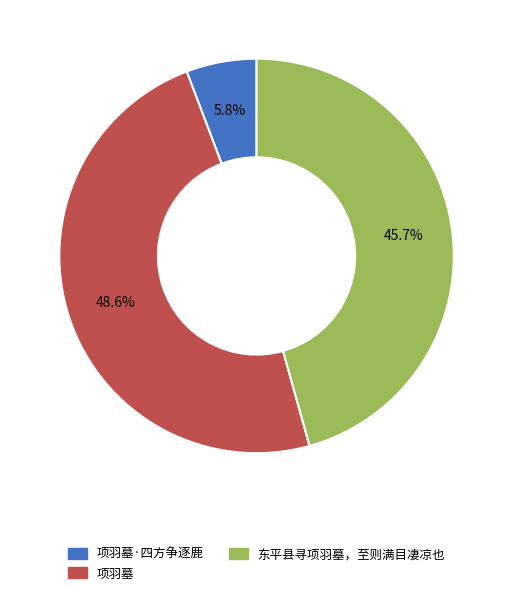

Does any single category account for the majority?

No